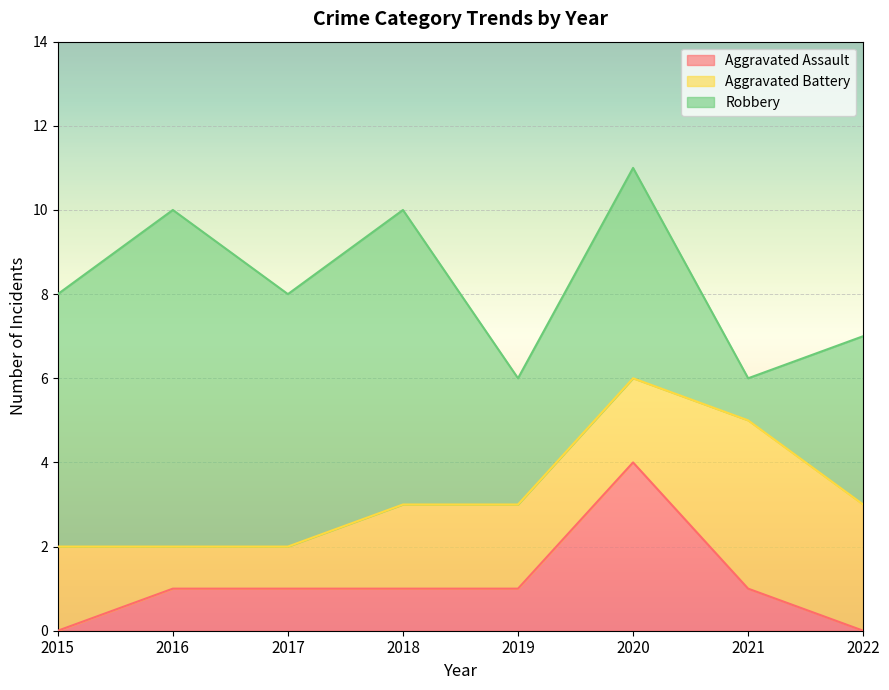

What is the average value of the Aggravated Assault series?

1